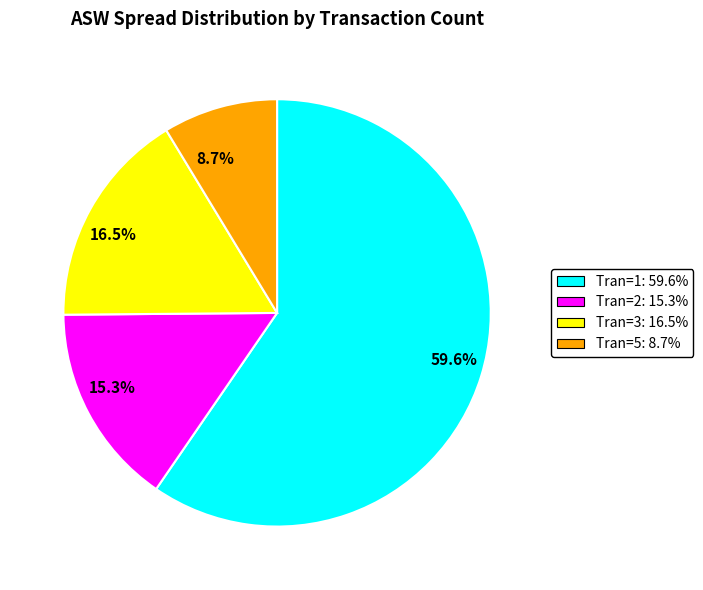

Rank the categories by value from highest to lowest.

59.6%, 16.5%, 15.3%, 8.7%